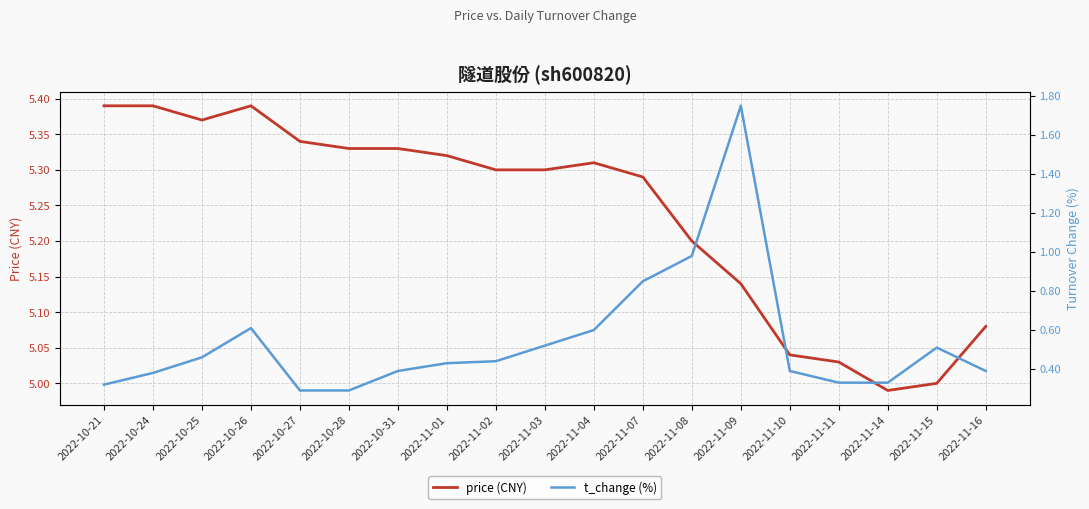

Does the chart display data point markers on the line(s)?

No